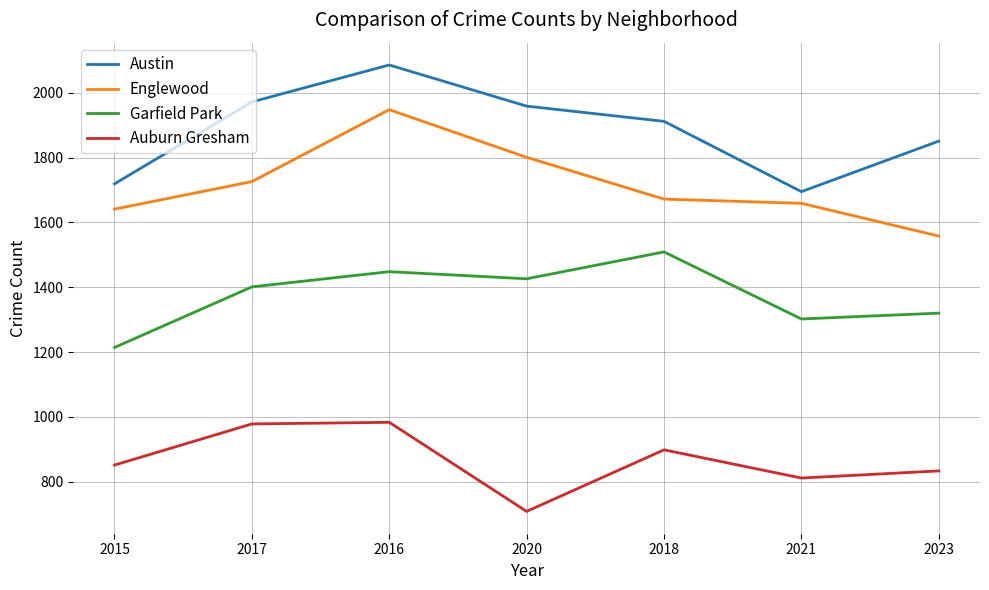

At which category does Englewood reach its first local peak?

2016